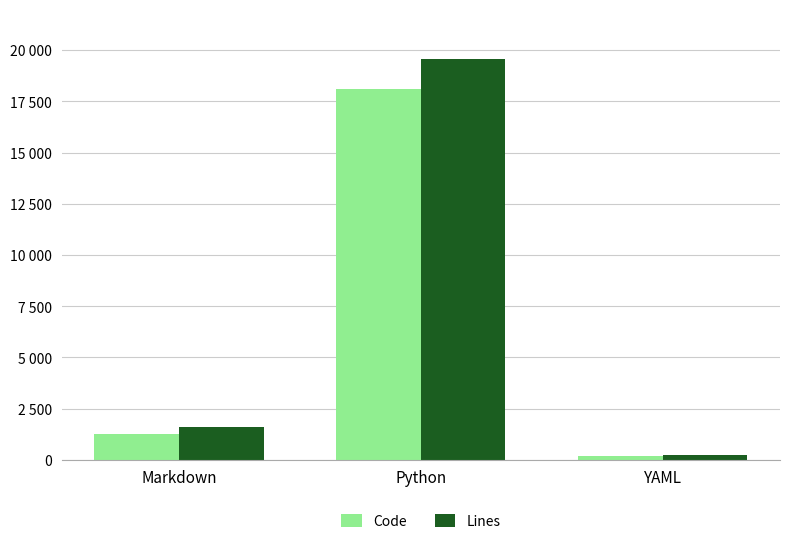

What is the difference between the maximum and second lowest values in the Lines series?

17931